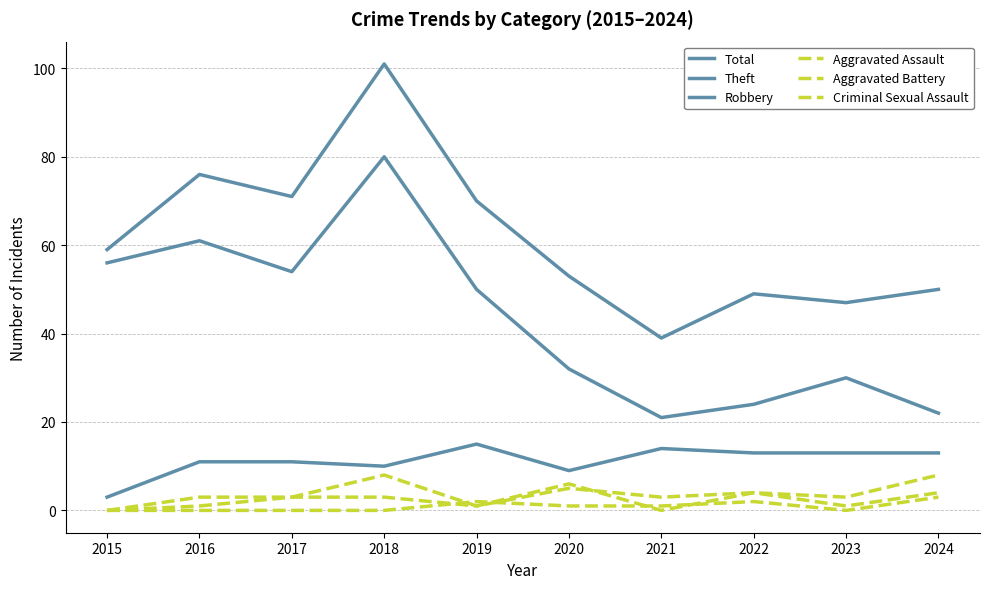

True or false: Total and Criminal Sexual Assault cross at least once.

False